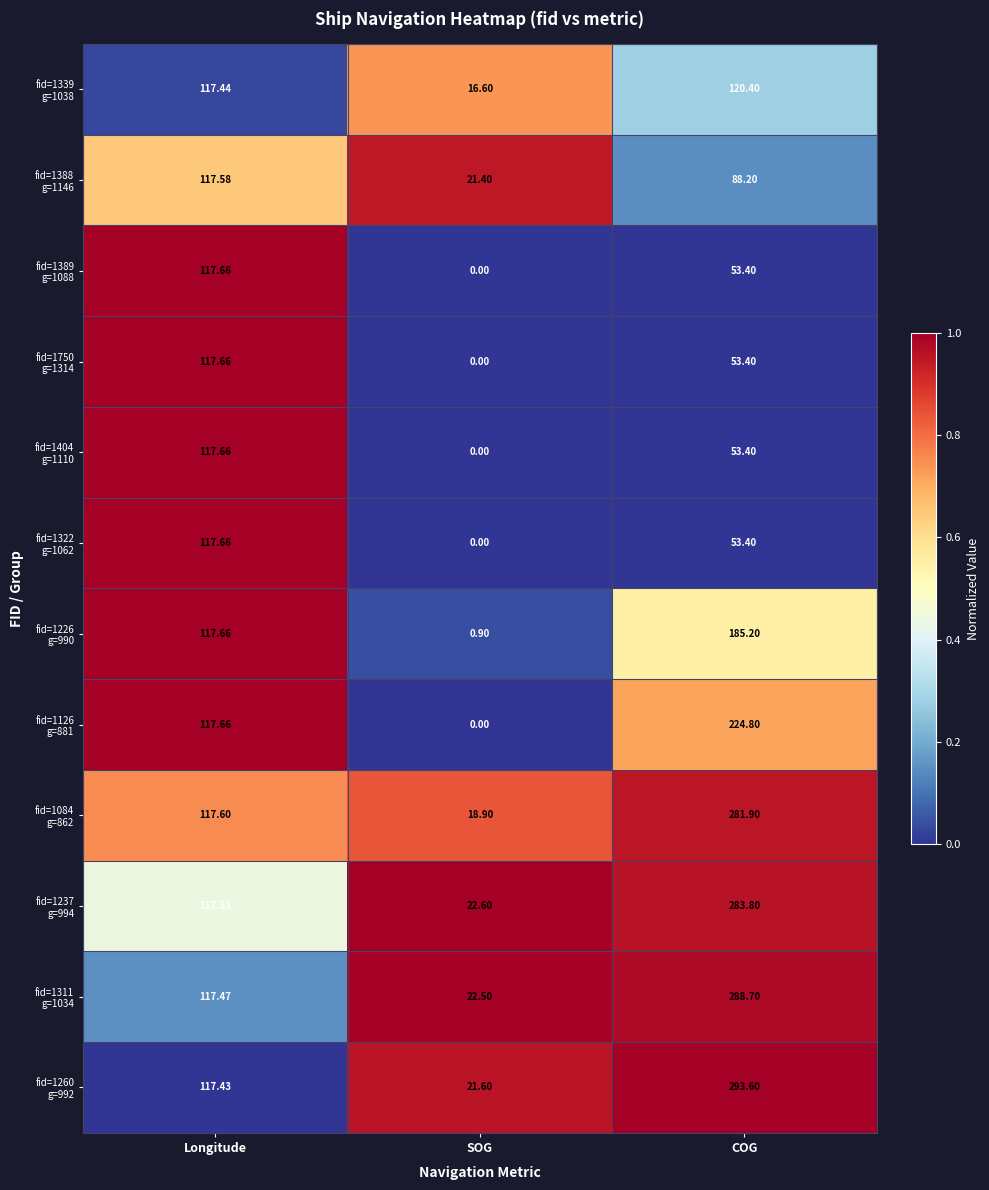

What is the spread (max minus min) of values at COG?

240.2